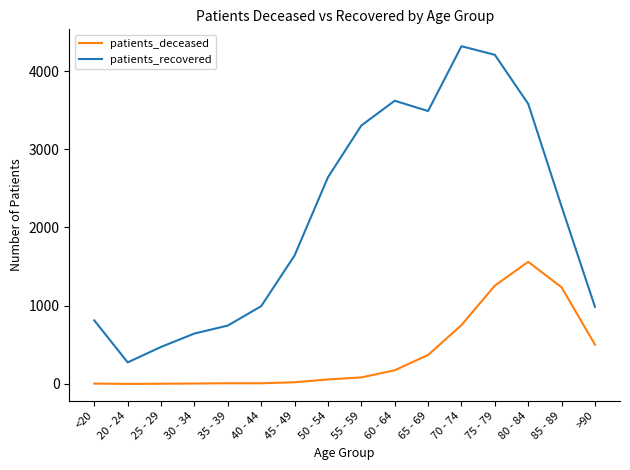

Rank the series by their average value, from lowest to highest.

patients_deceased, patients_recovered